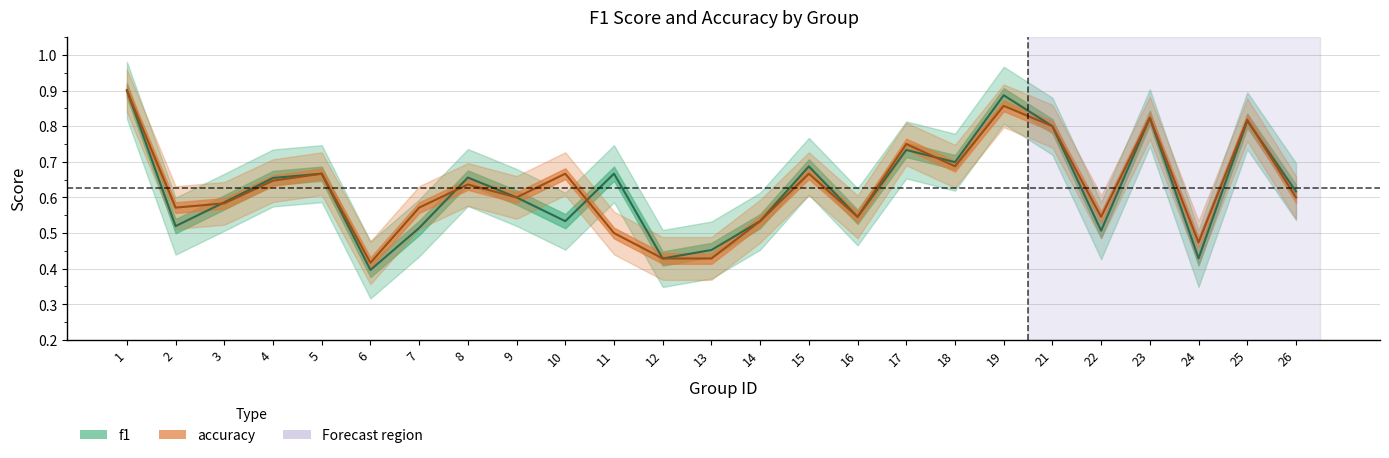

Is the value of accuracy at 9 greater than the value of f1 at 7?

Yes